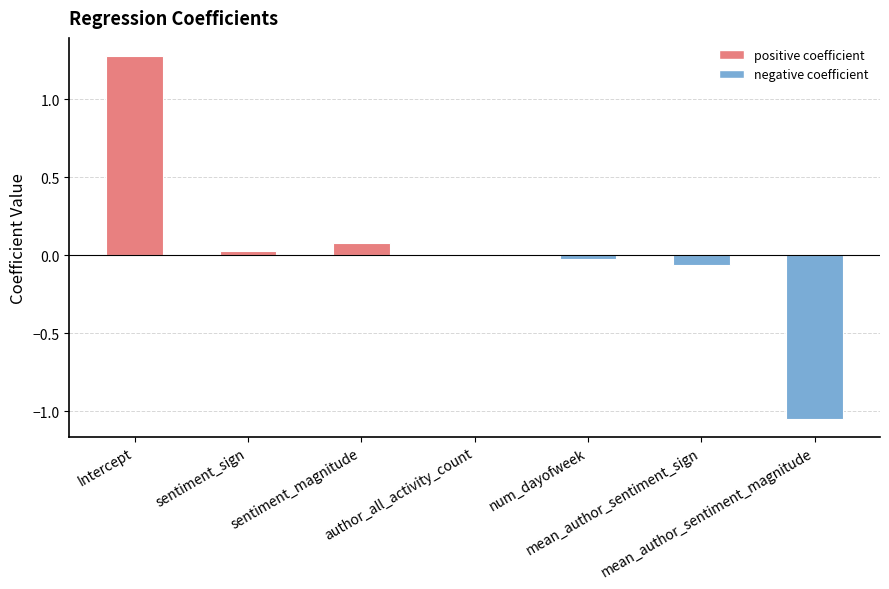

What is the maximum value shown in the chart?

1.3